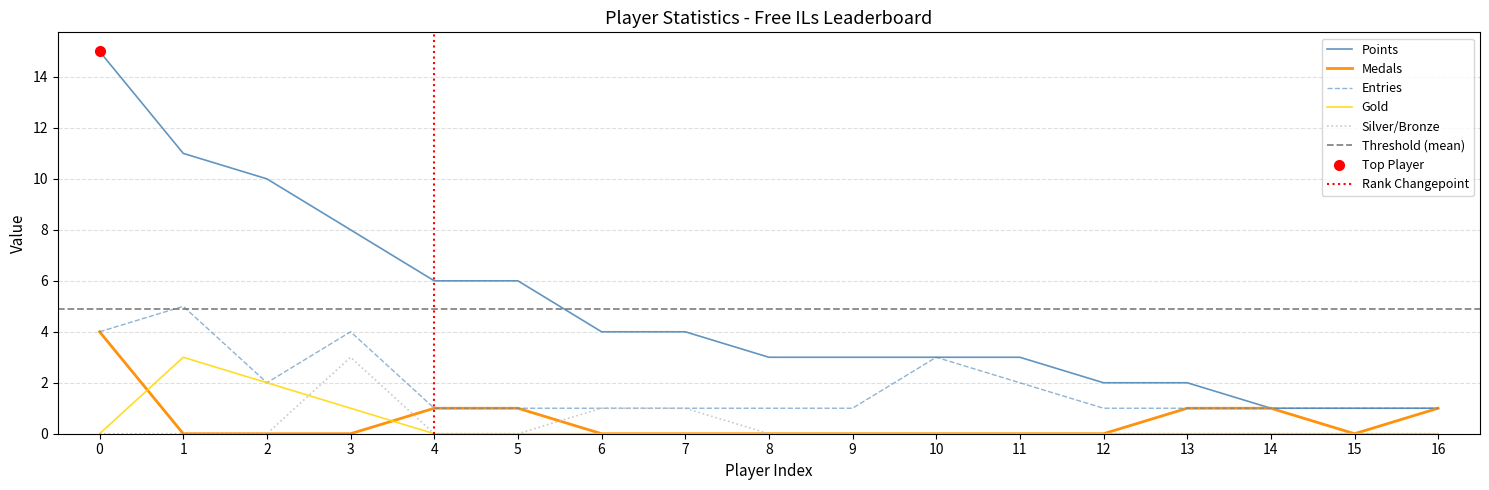

True or false: Points and Gold intersect in this chart.

False